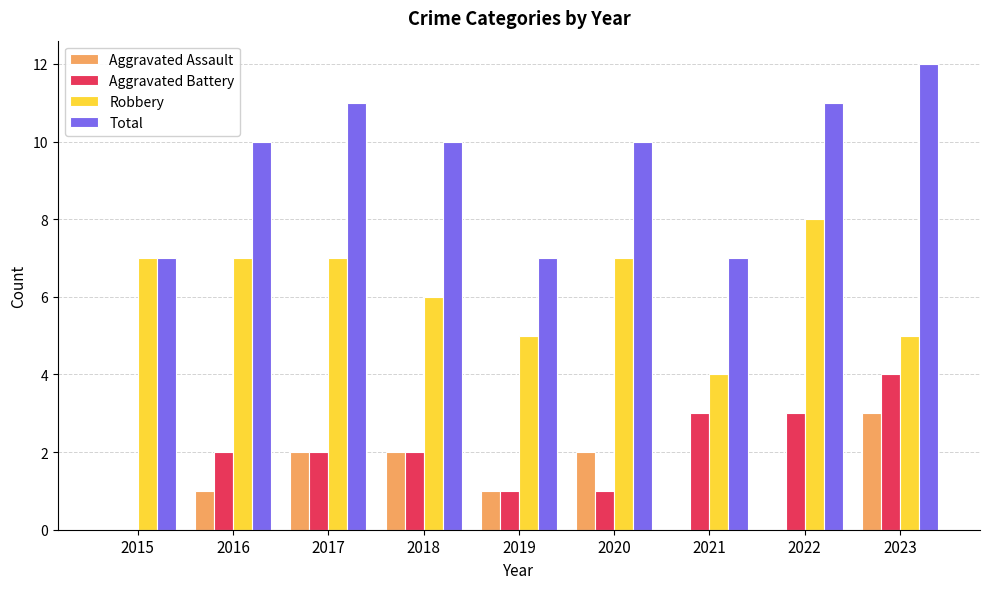

Which series has the widest spread of values?

Total